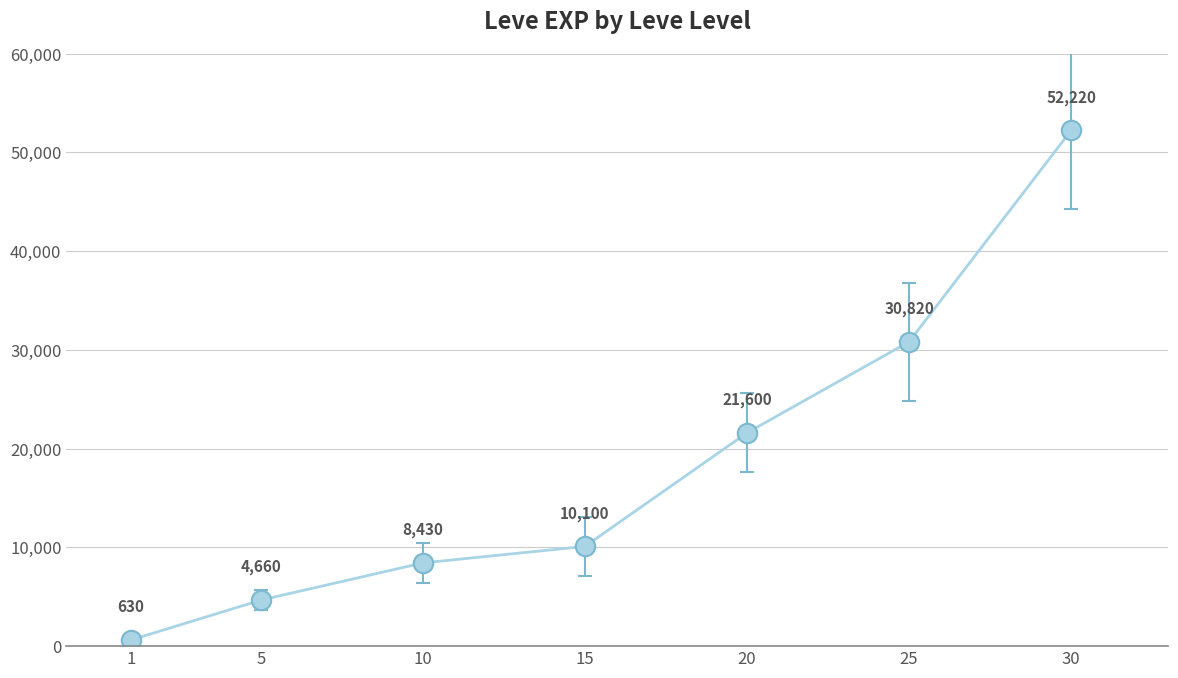

What is the change in value from 10 to 15?

+1670